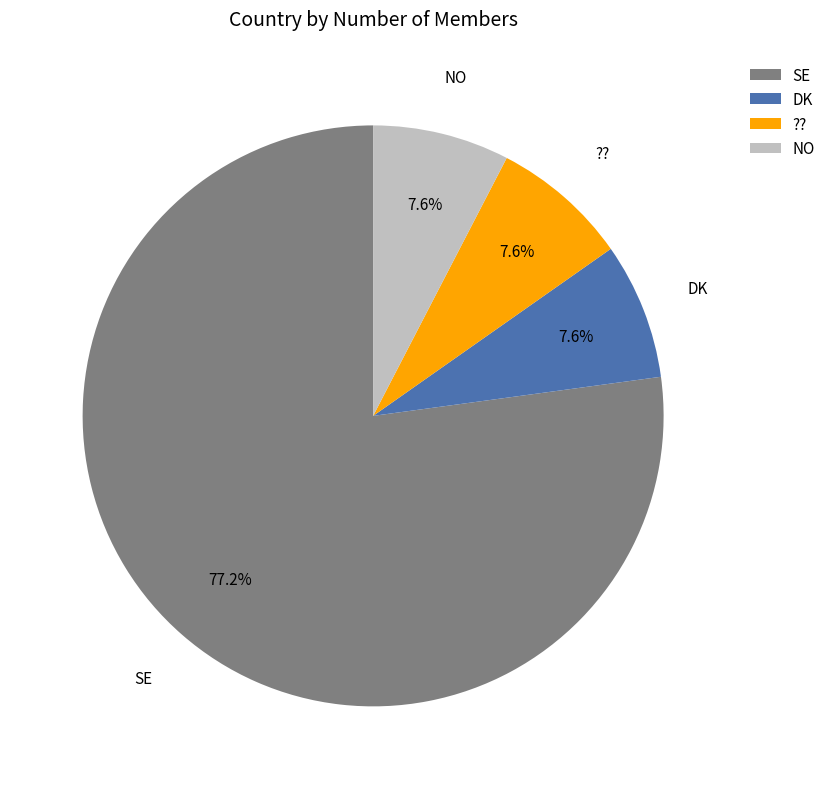

To the nearest percent, what portion does SE represent?

77%